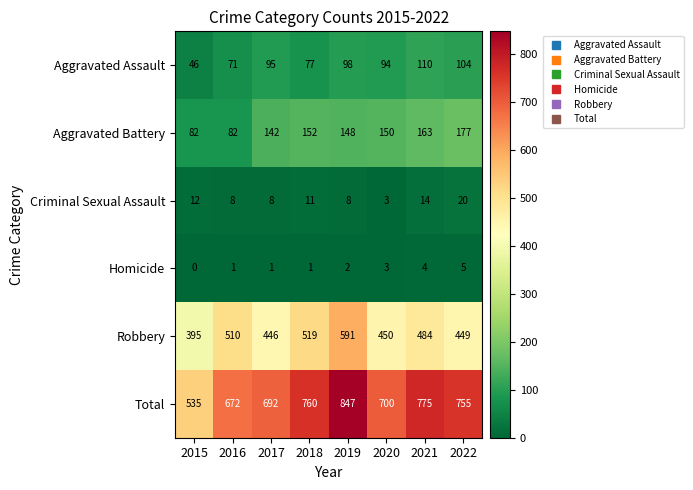

What is the difference between the maximum and minimum values in the Total series?

312